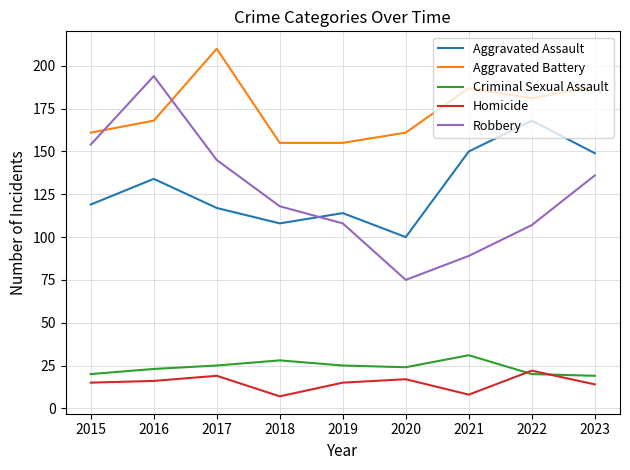

What is the maximum value shown in the chart?

210